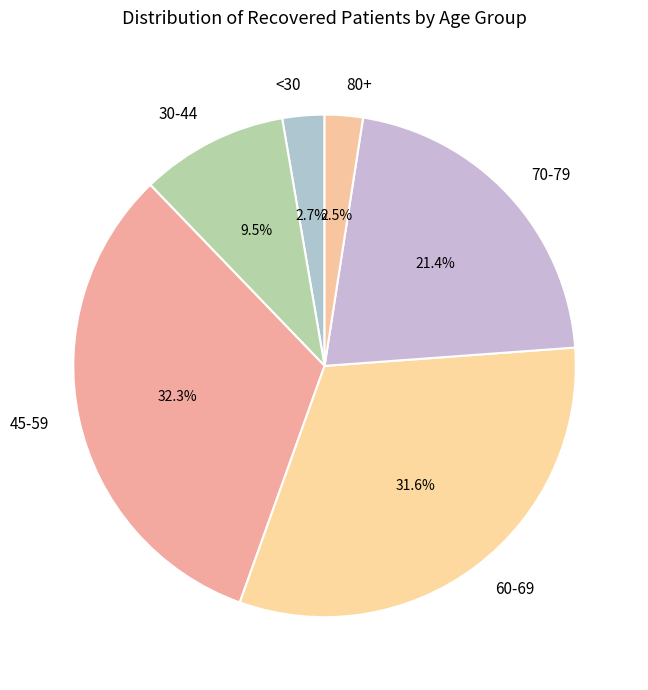

To the nearest percent, what is the difference between the largest and smallest slice percentages?

30%